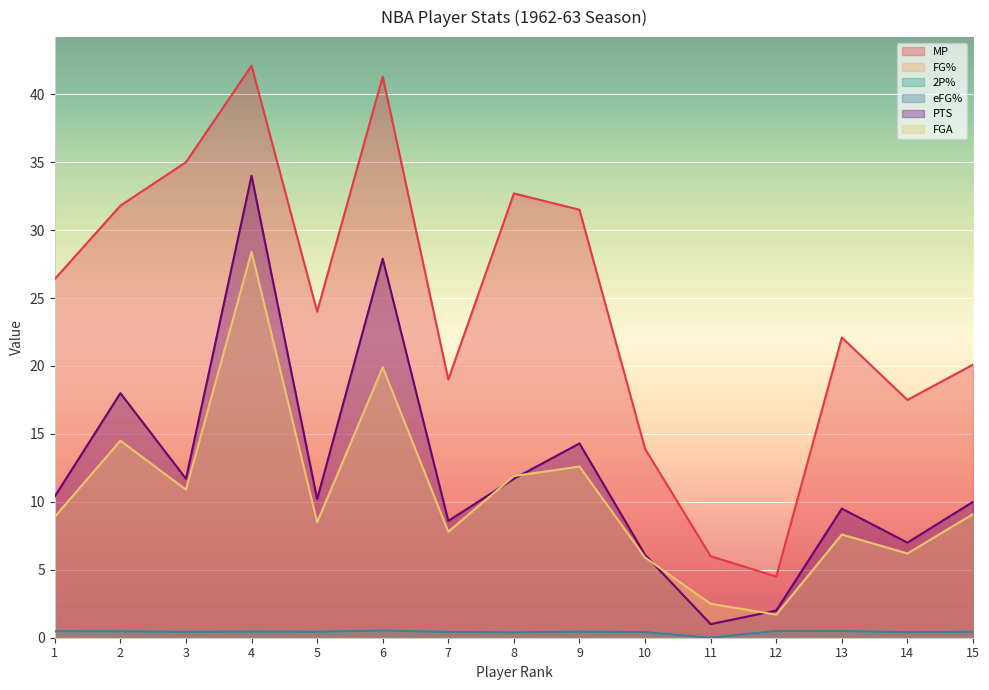

How many lines are shown in the chart?

6